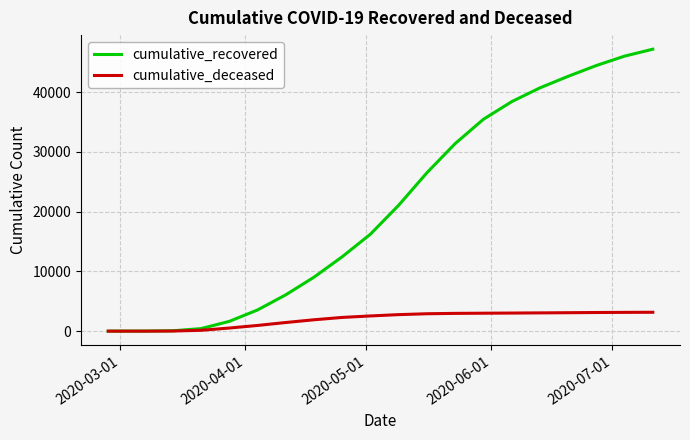

Which series has the largest total across all categories?

cumulative_recovered